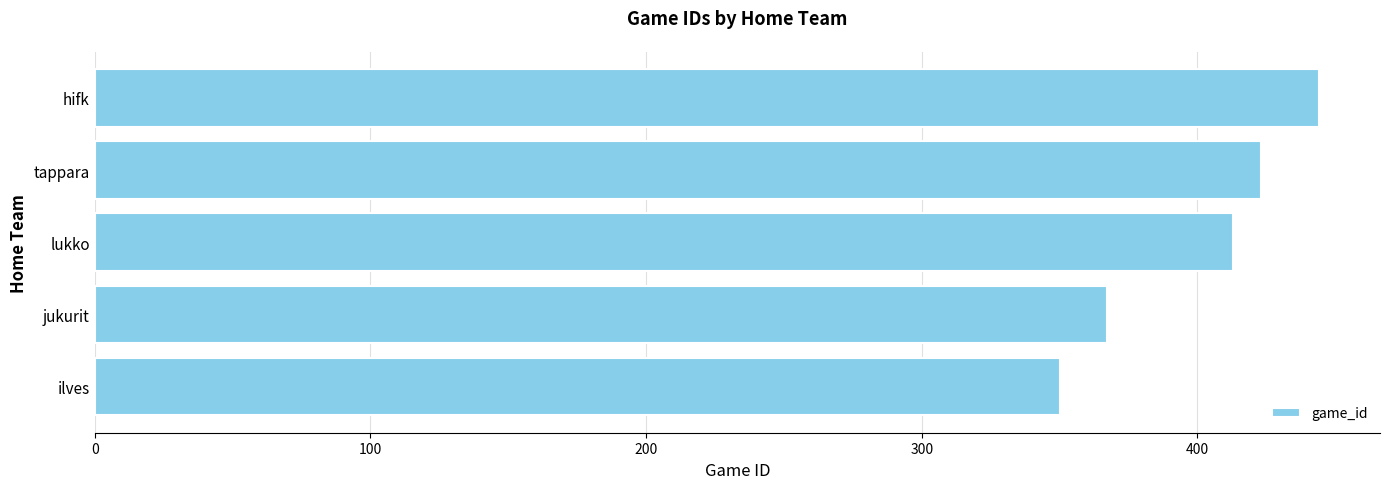

List the labels in order of value, smallest first.

ilves, jukurit, lukko, tappara, hifk